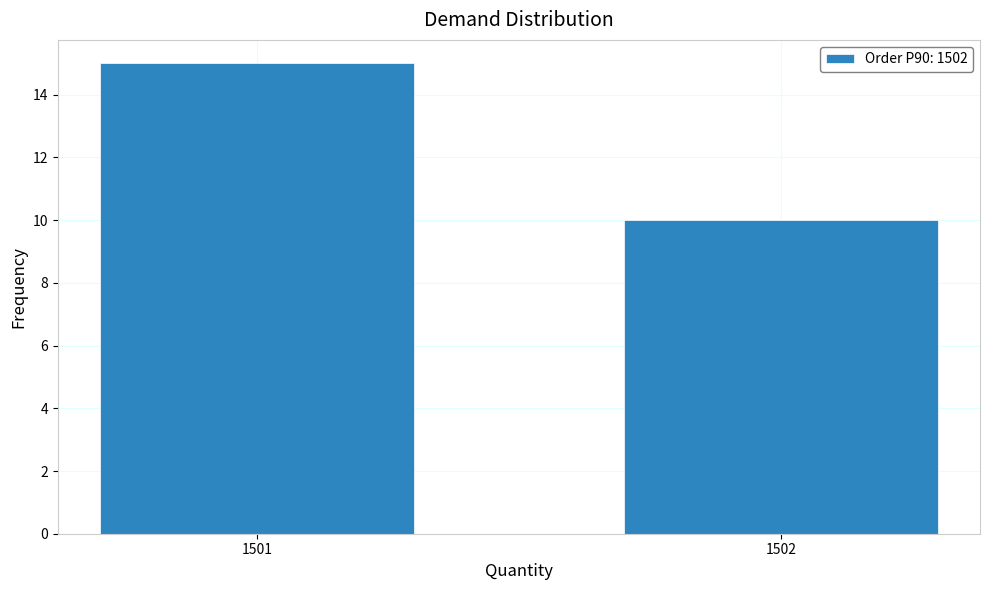

Reading left to right, list all the values displayed in this chart.

1501=15	1502=10